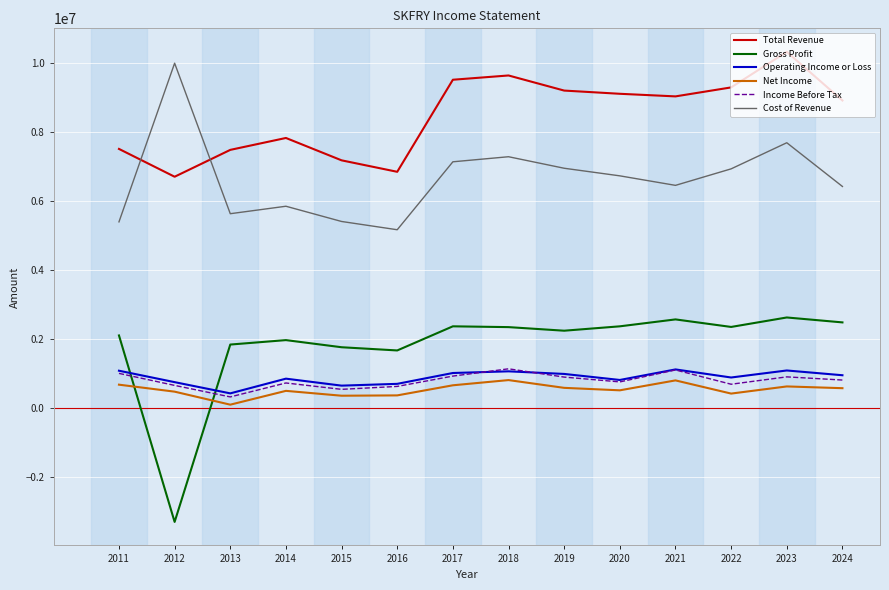

What is the smallest value displayed?

-3289200